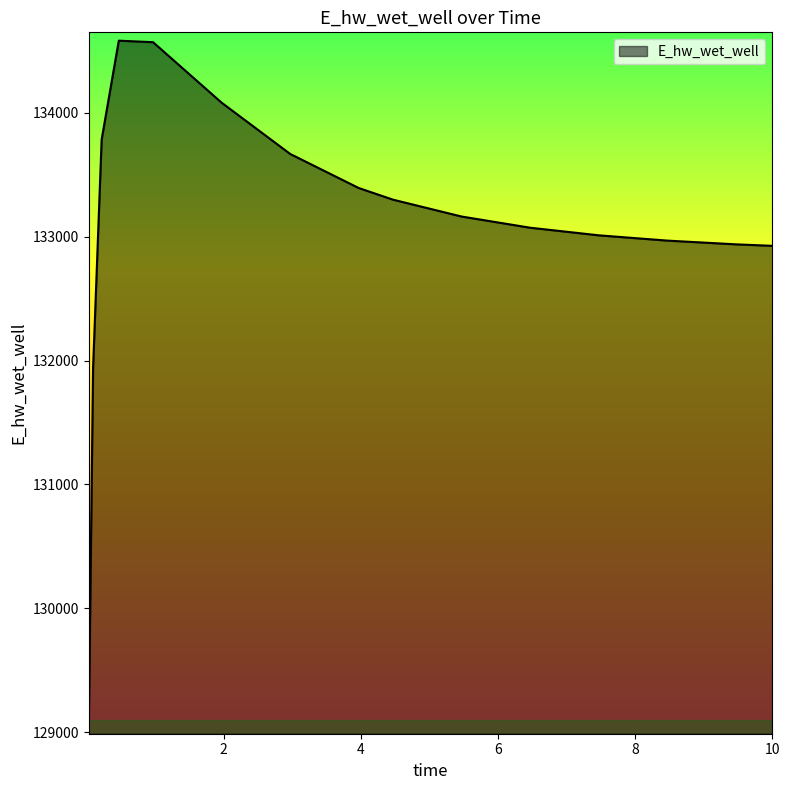

What is the minimum value shown in the chart?

129053.1